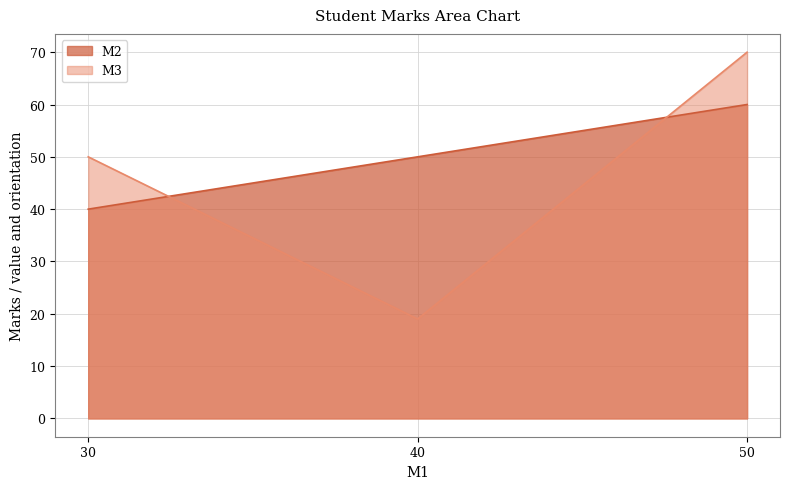

What is the spread (max minus min) of values at 50?

10